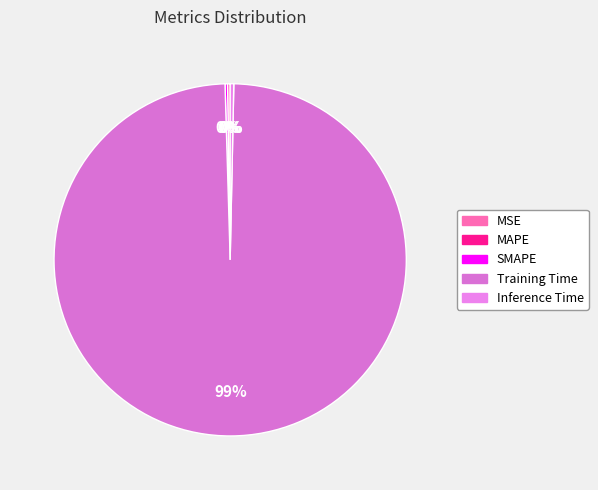

Count the number of slices in the pie.

5